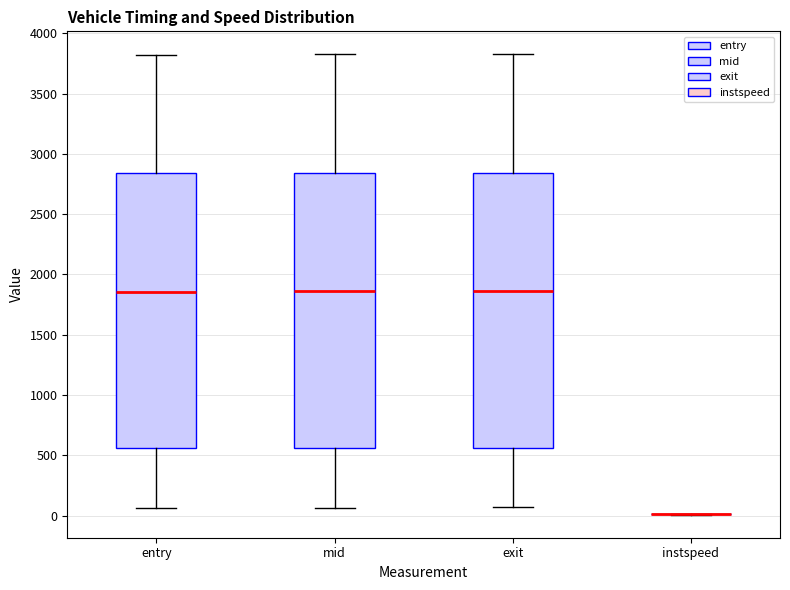

Where is the lower edge of the box for mid on the y-axis? The values are not printed on the chart, so give them approximately, as read against the axis.

550